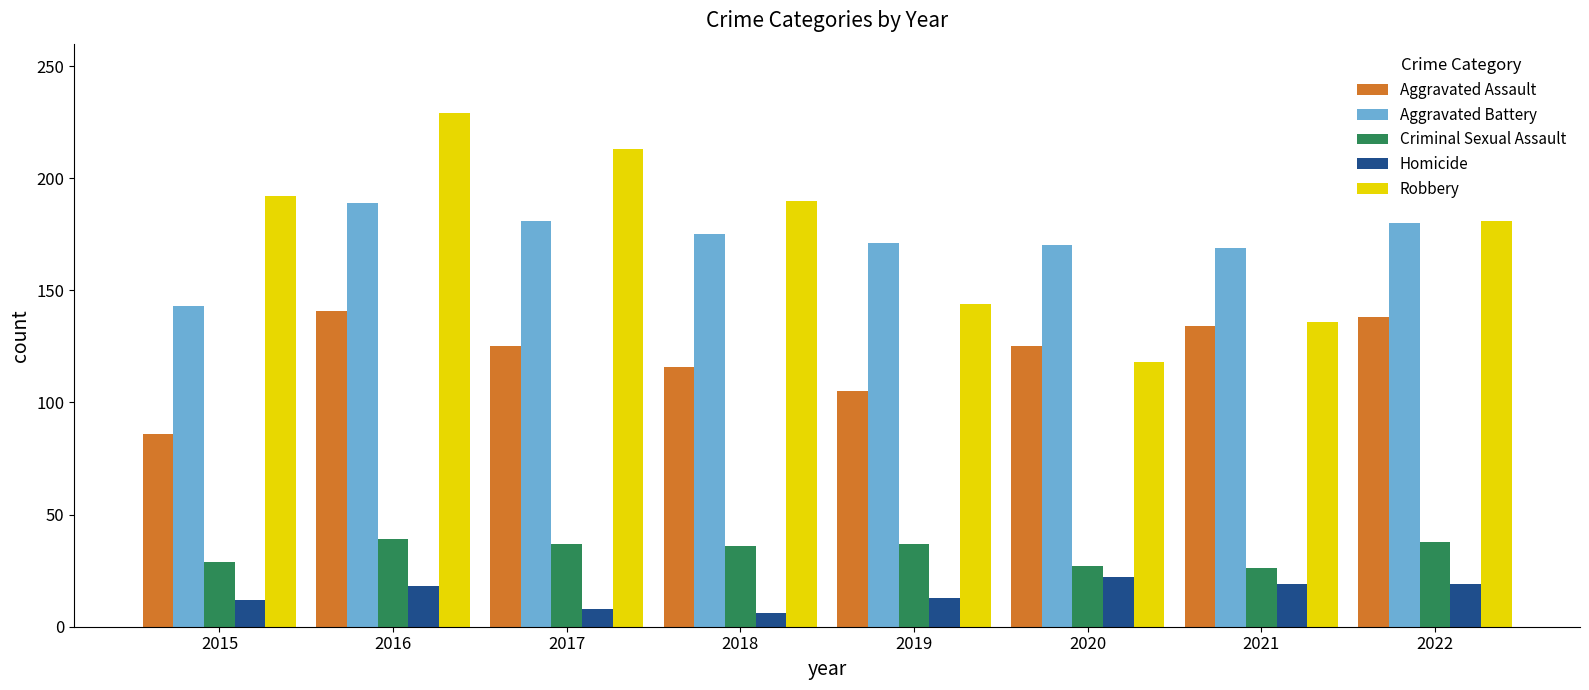

What are all the series names shown in the legend?

Aggravated Assault, Aggravated Battery, Criminal Sexual Assault, Homicide, Robbery